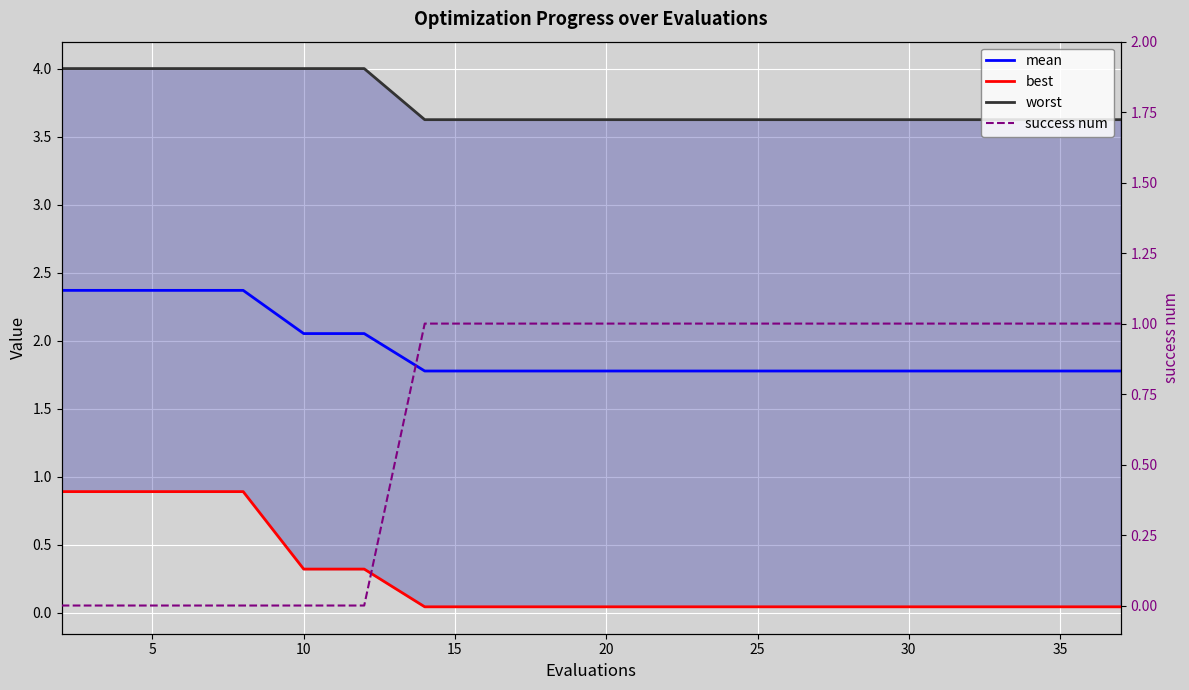

What is the total value across all series at 5?

7.3